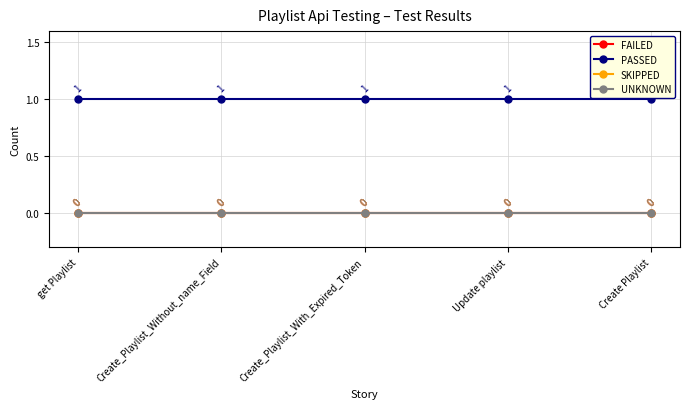

Reading left to right, what are all the values shown in this chart?

FAILED: get Playlist=0	Create_Playlist_Without_name_Field=0	Create_Playlist_With_Expired_Token=0	Update playlist=0	Create Playlist=0
PASSED: get Playlist=1	Create_Playlist_Without_name_Field=1	Create_Playlist_With_Expired_Token=1	Update playlist=1	Create Playlist=1
SKIPPED: get Playlist=0	Create_Playlist_Without_name_Field=0	Create_Playlist_With_Expired_Token=0	Update playlist=0	Create Playlist=0
UNKNOWN: get Playlist=0	Create_Playlist_Without_name_Field=0	Create_Playlist_With_Expired_Token=0	Update playlist=0	Create Playlist=0